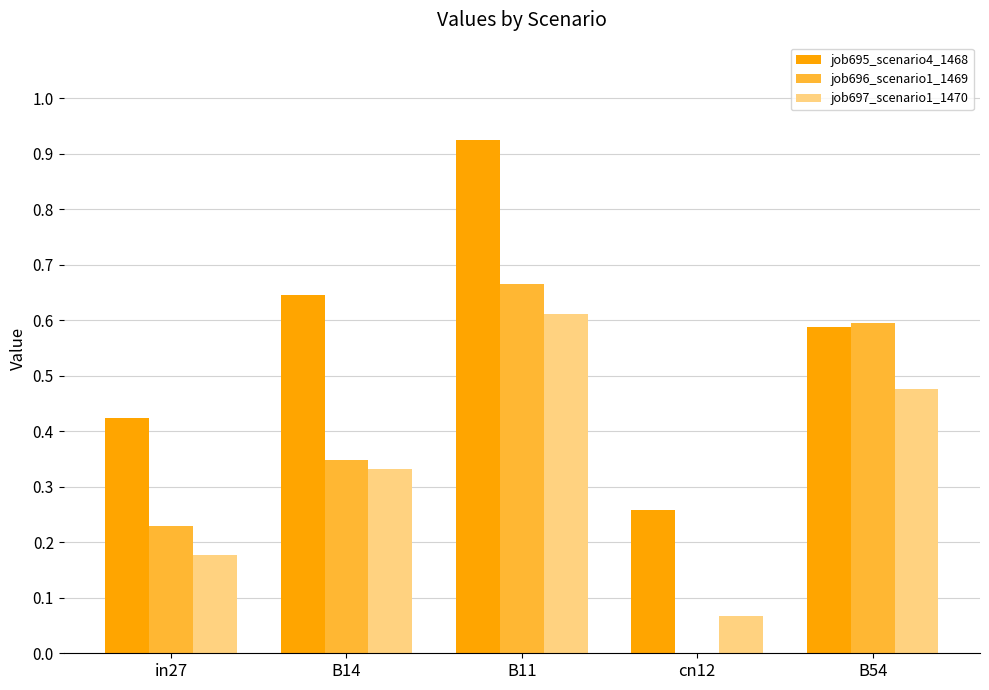

Which series changed the most between cn12 and B54?

job696_scenario1_1469